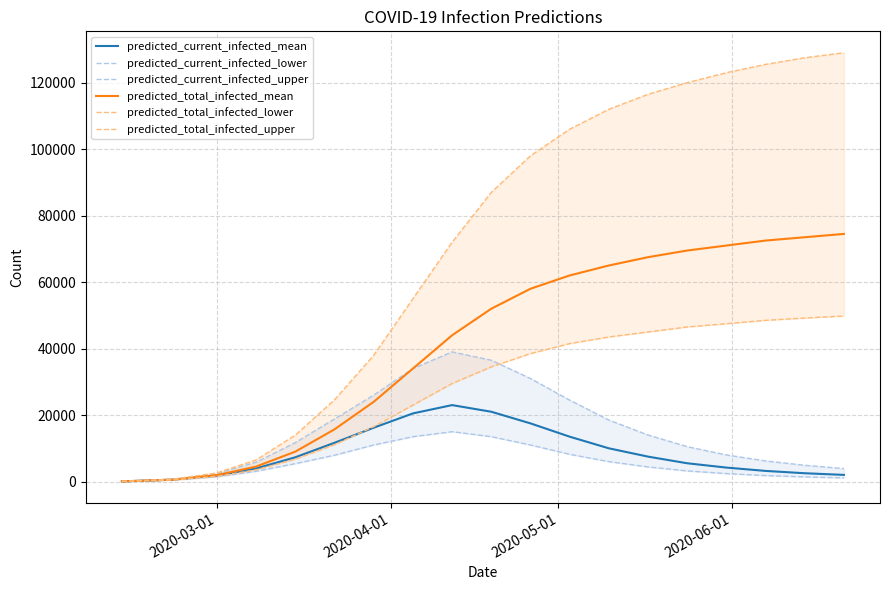

What are all the series names shown in the legend?

predicted_current_infected_mean, predicted_current_infected_lower, predicted_current_infected_upper, predicted_total_infected_mean, predicted_total_infected_lower, predicted_total_infected_upper